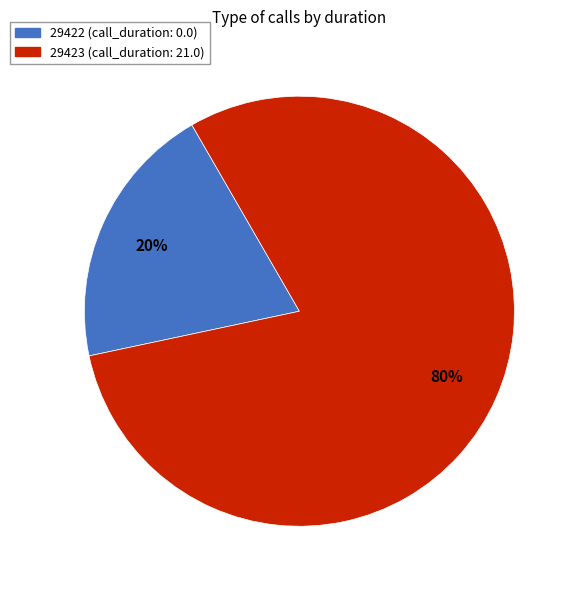

Is the sum of 29423 and 29422 greater than half?

Yes